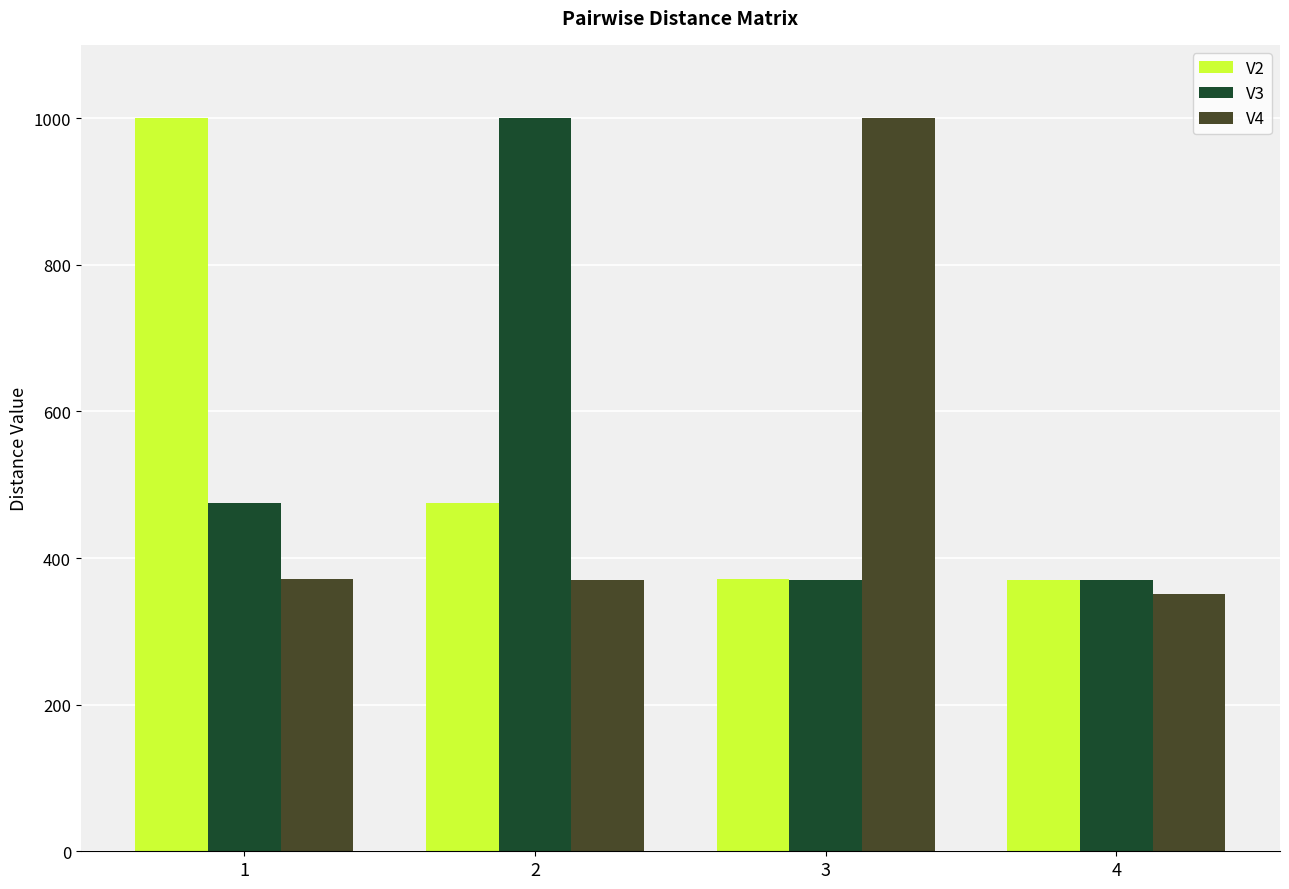

What is the sum of all V3 values?

2216.3